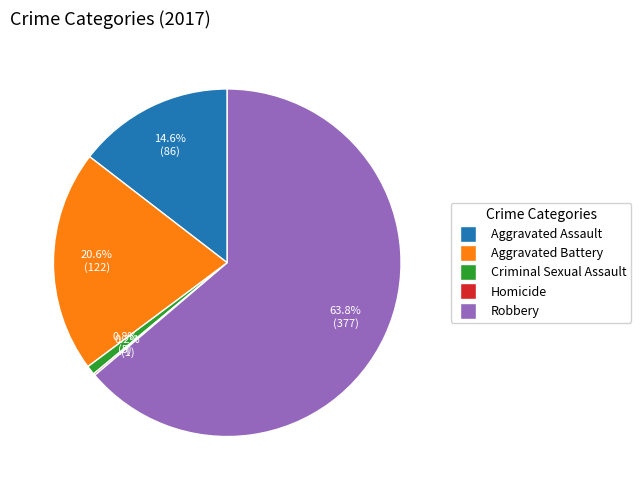

What is the largest slice in the pie chart?

Robbery